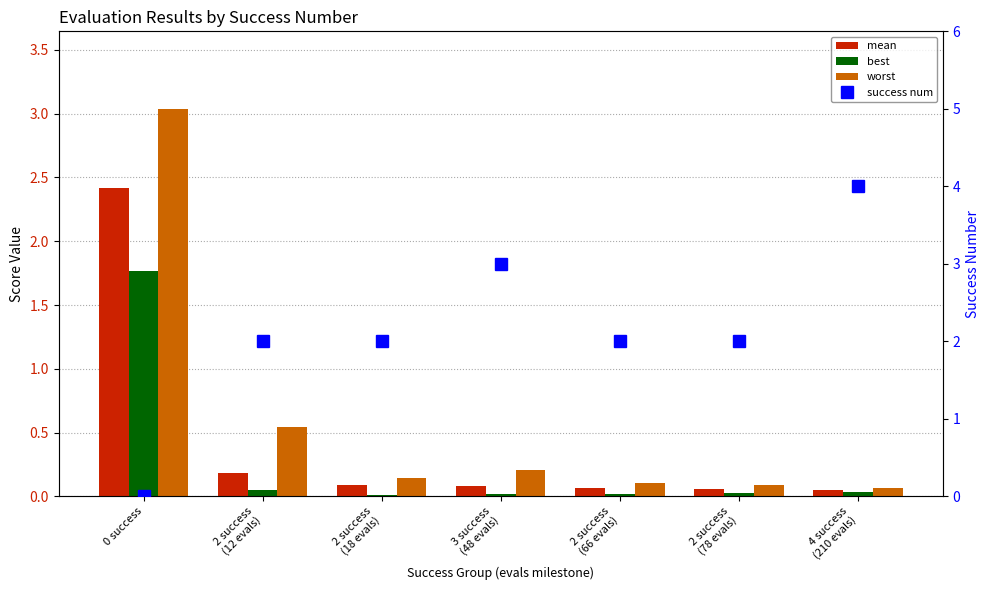

Which label corresponds to the smallest value in the chart?

0 success